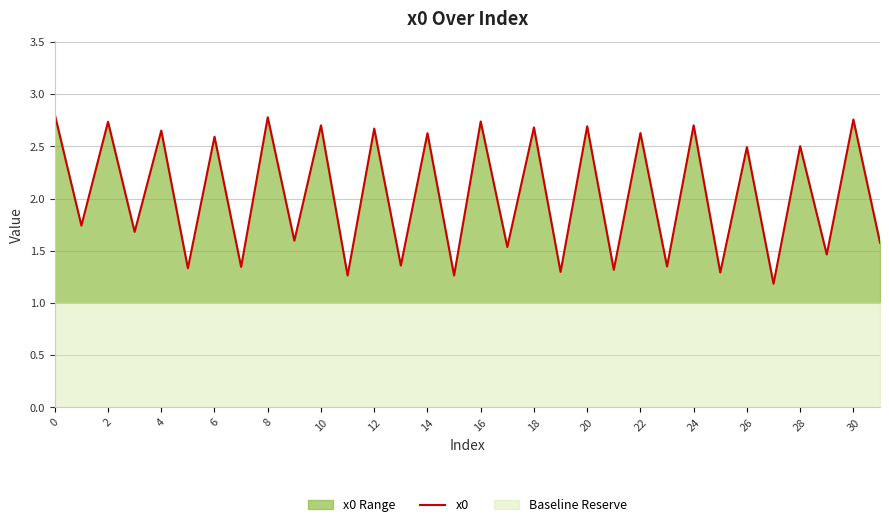

The value of x0 at 8 is 2.8. True or false?

True